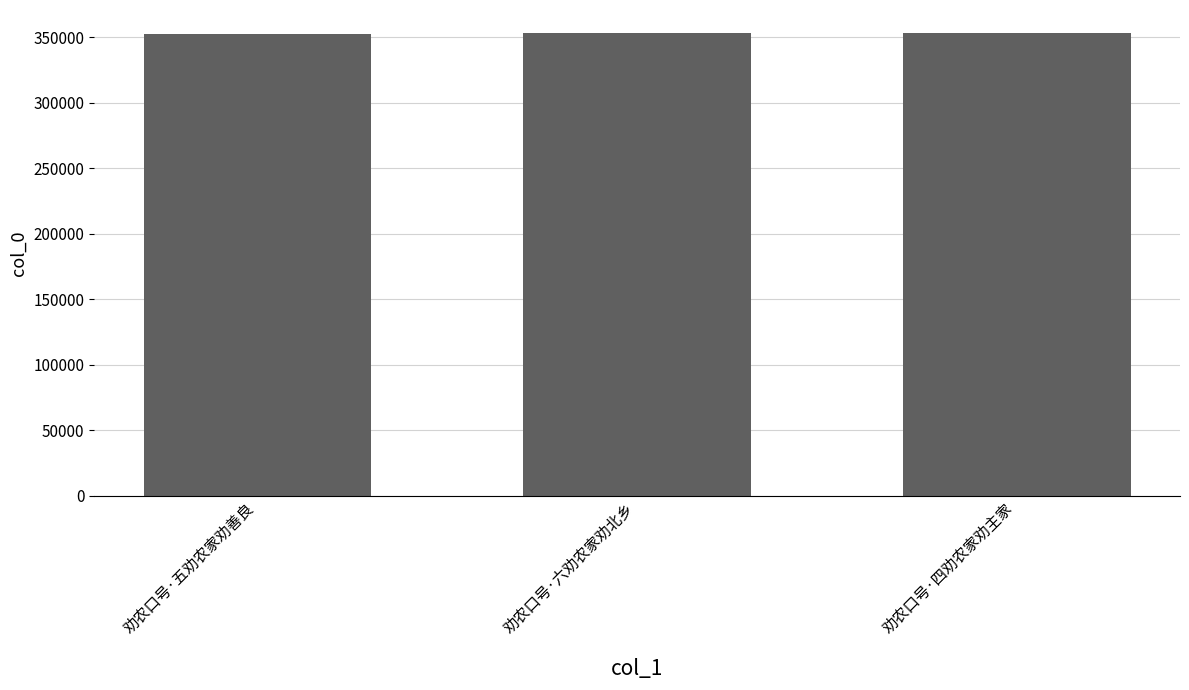

The value at 劝农口号·四劝农家劝主家 is 353245. True or false?

True